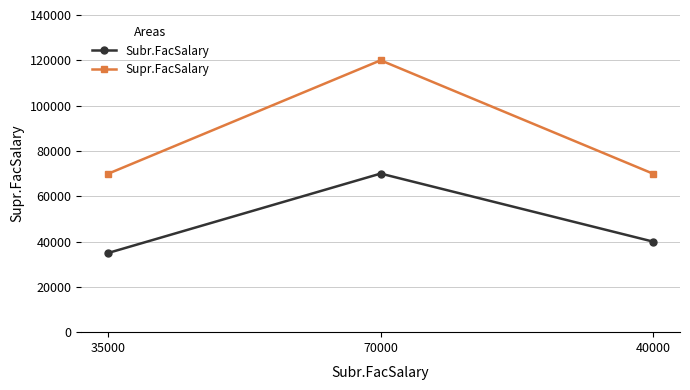

True or false: Supr.FacSalary has a value of 70000 at 40000.

True